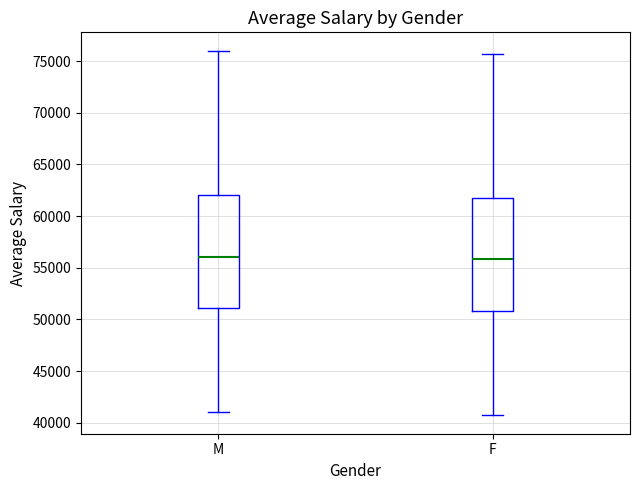

Reading left to right, read every box against the y-axis: the position of its median line, the range the box covers, and the ends of its whiskers. The values are not printed on the chart, so give them approximately, as read against the axis.

M: median 56000, box 51000 to 62000, whiskers 41000 to 76000
F: median 56000, box 51000 to 62000, whiskers 40500 to 75500